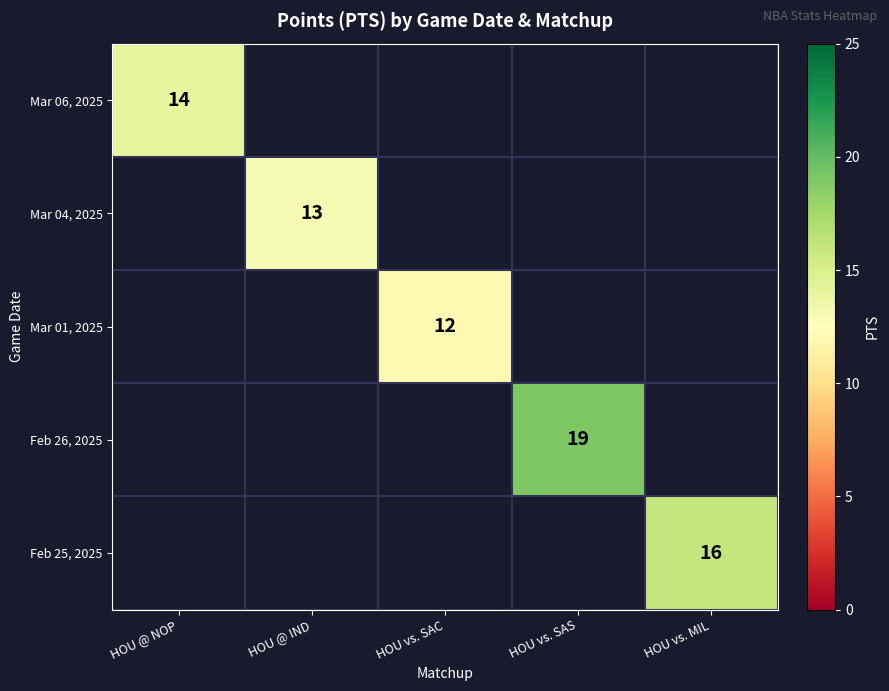

The Feb 25, 2025 series shows 22 at HOU vs. MIL. True or false?

False